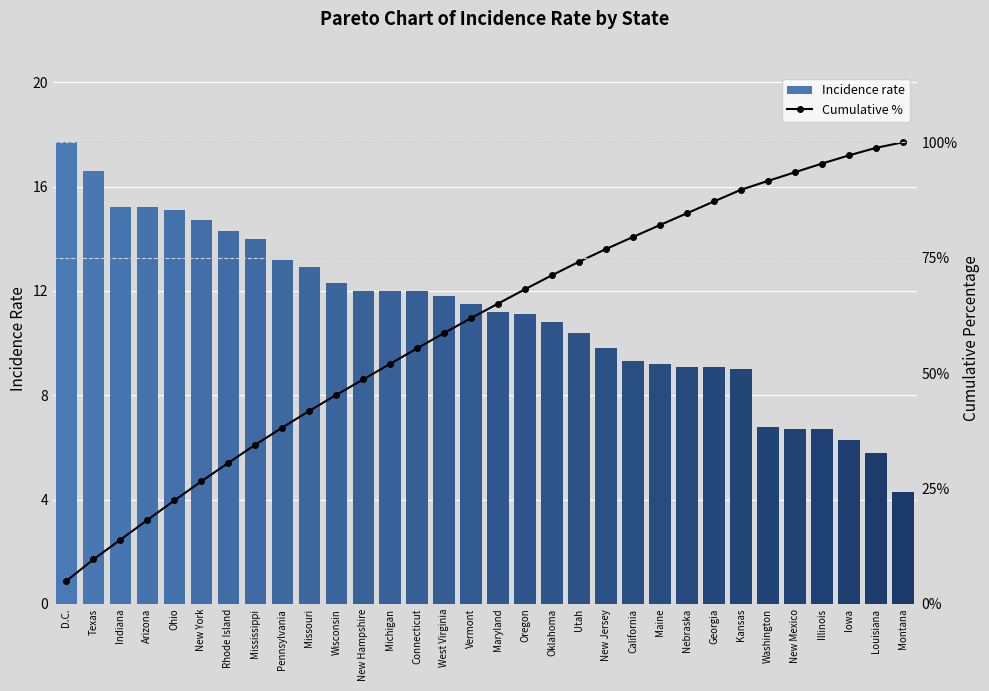

What is the approximate value of Incidence rate at California?

9.3